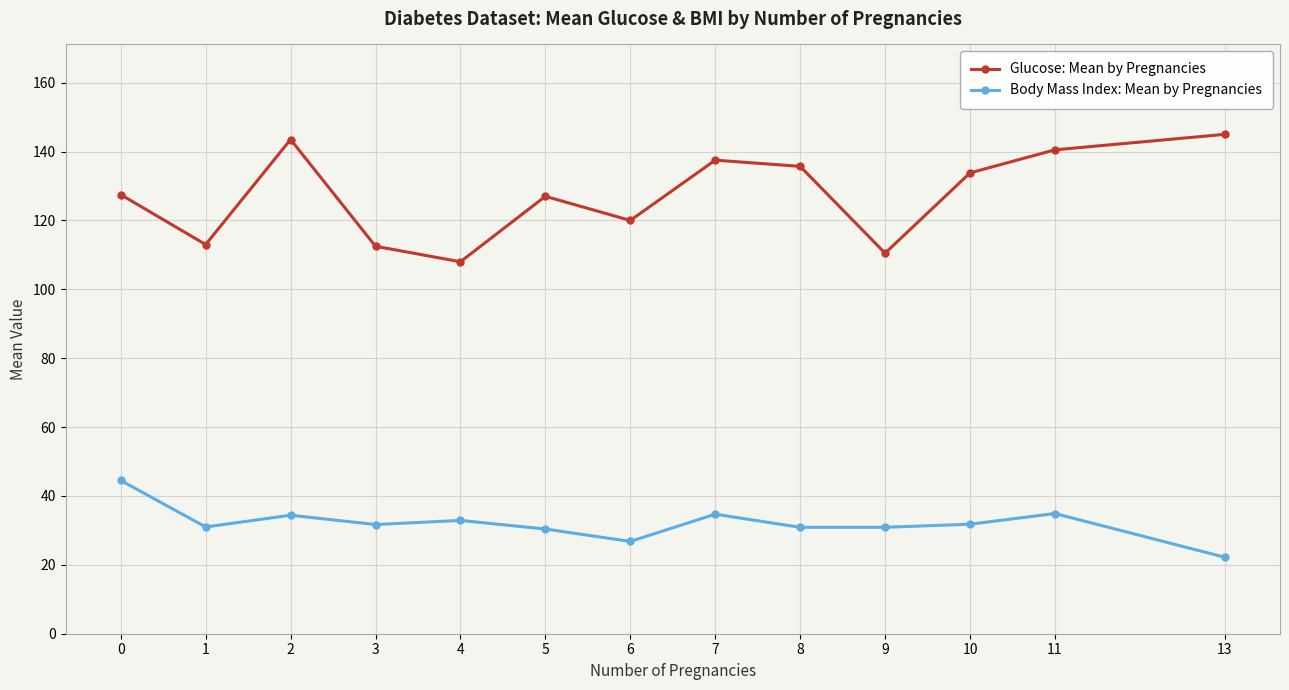

Which series changed the most between 5 and 11?

Glucose: Mean by Pregnancies